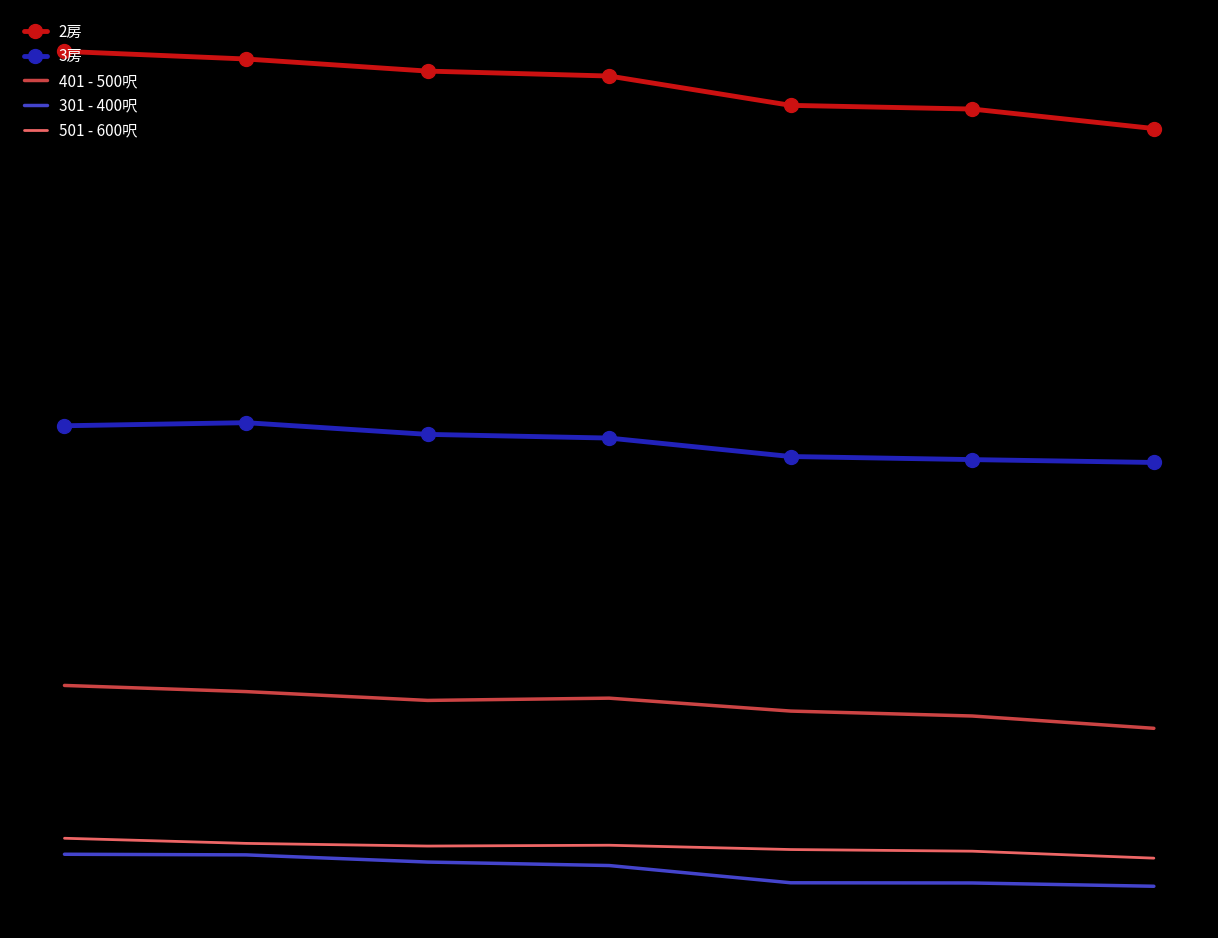

What is the lowest value of the 3房 series?

3985